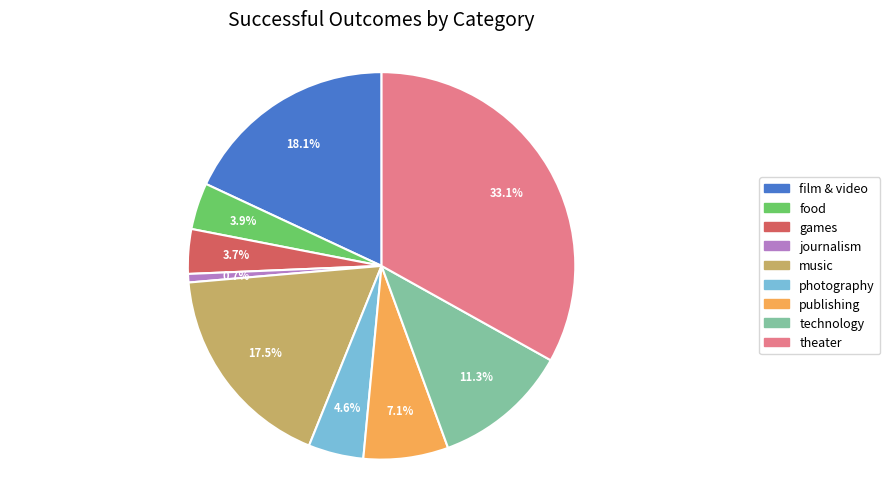

To the nearest percent, what portion does games represent?

4%